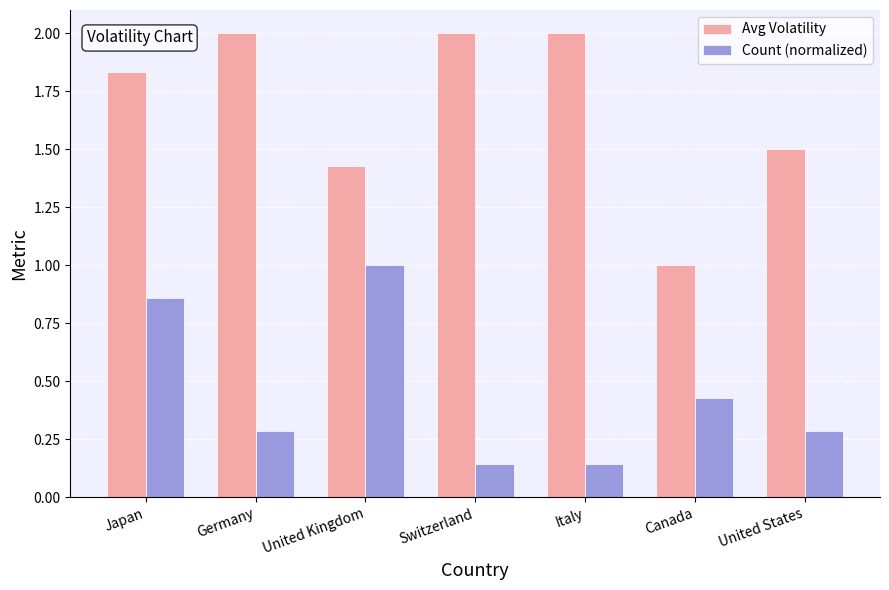

Which category has the highest value in the Count (normalized) series?

United Kingdom